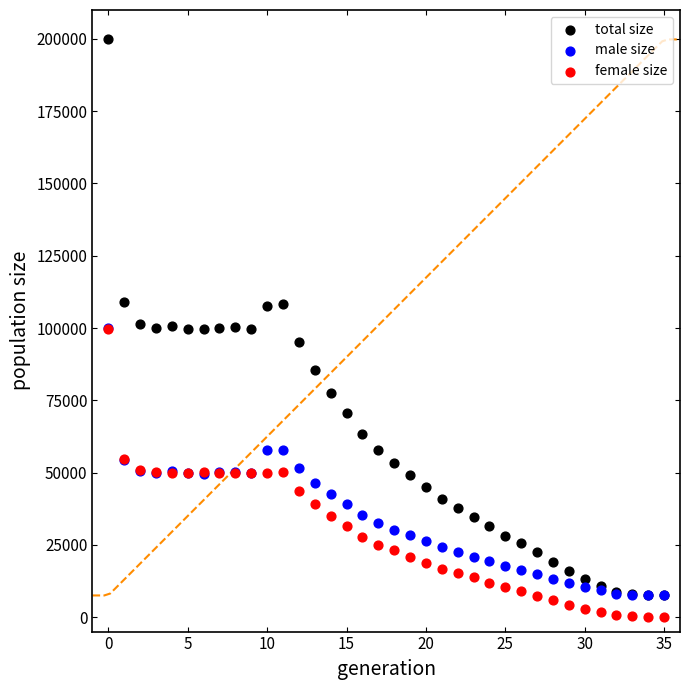

Which series reaches the minimum Y coordinate?

female size